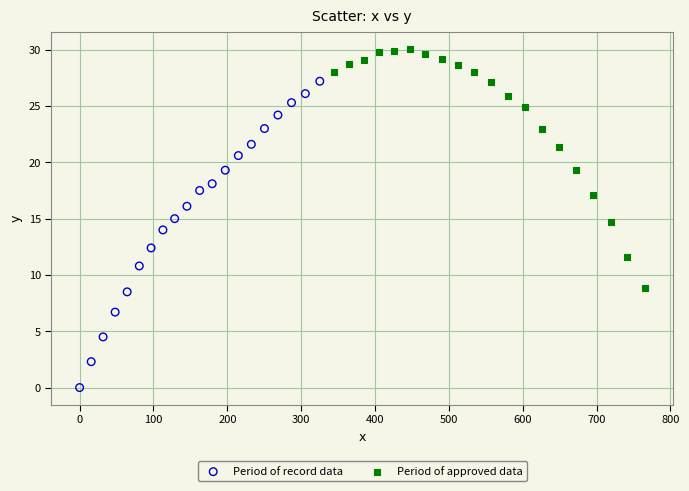

Which series contains the highest Y value?

Period of approved data